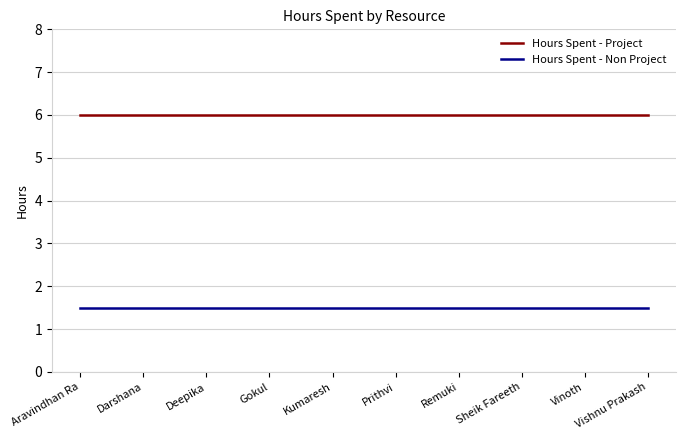

What is the total value across all series at Deepika?

7.5